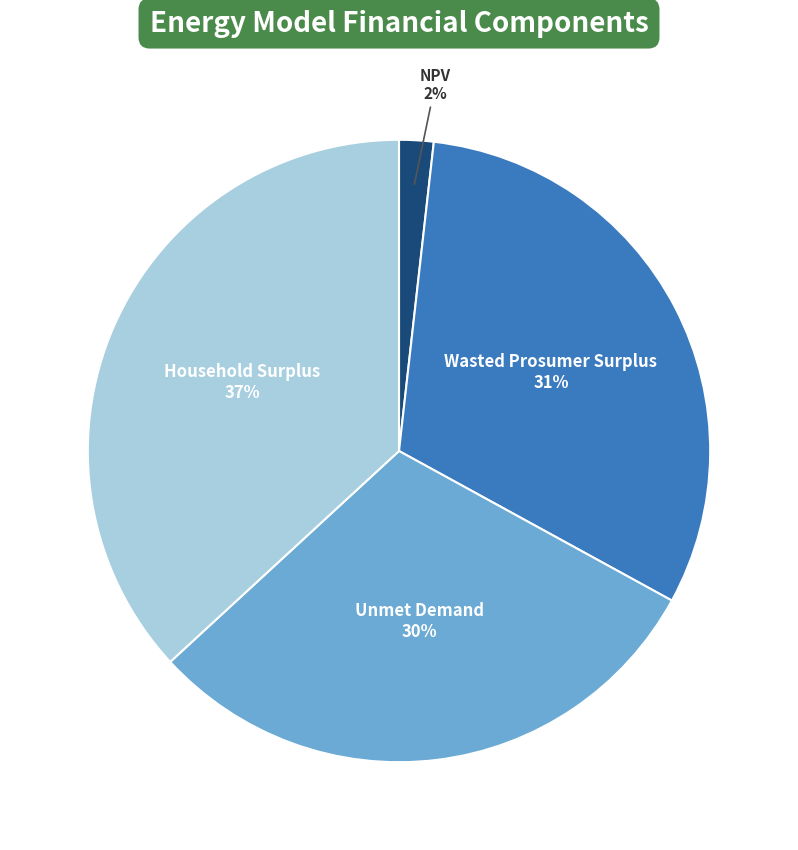

To the nearest percent, what is the difference between the largest and smallest slice percentages?

35%